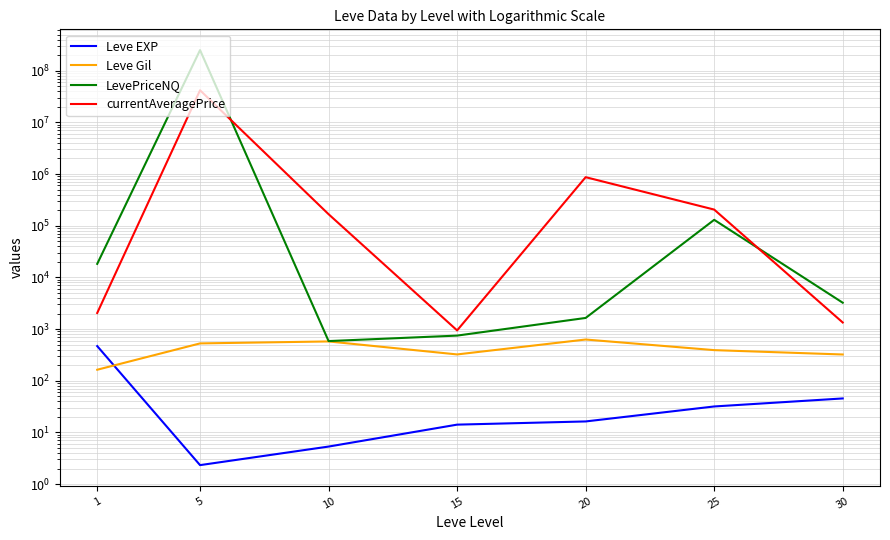

What is the value of the LevePriceNQ point at the 7th from the left?

3237.9